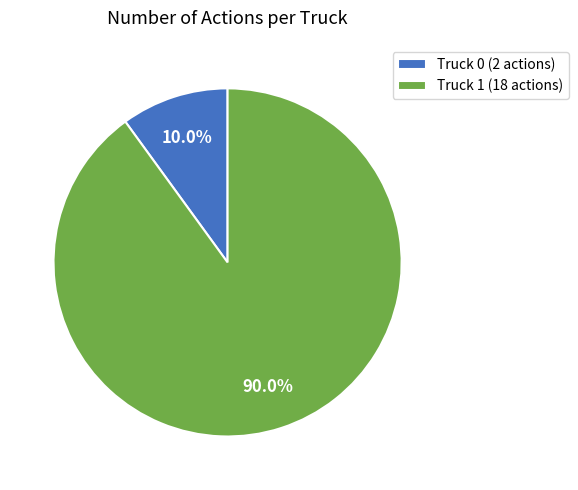

Which slice is the smallest?

Truck 0